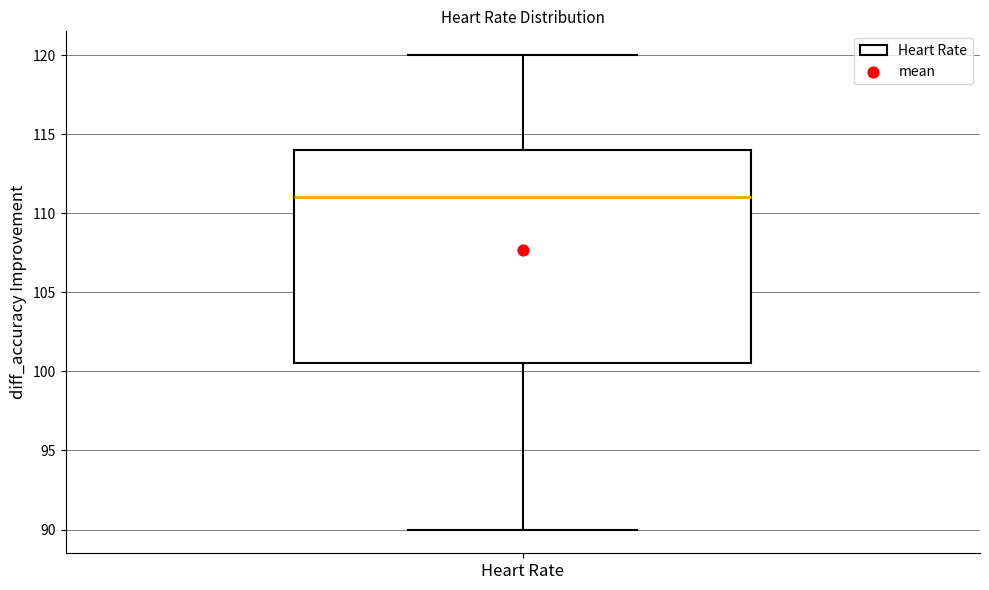

Transcribe this box plot: give where the median line is, the range the box spans, and where the two whiskers end, as read against the y-axis. The values are not printed on the chart, so give them approximately, as read against the axis.

median 111.0, box 100.5 to 114.0, whiskers 90.0 to 120.0